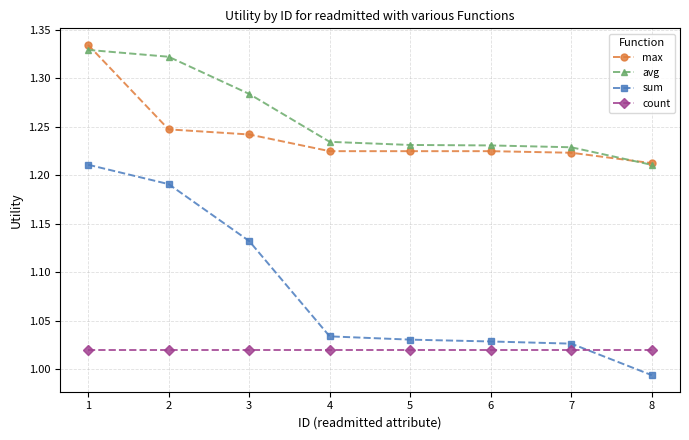

True or false: sum and avg intersect in this chart.

False